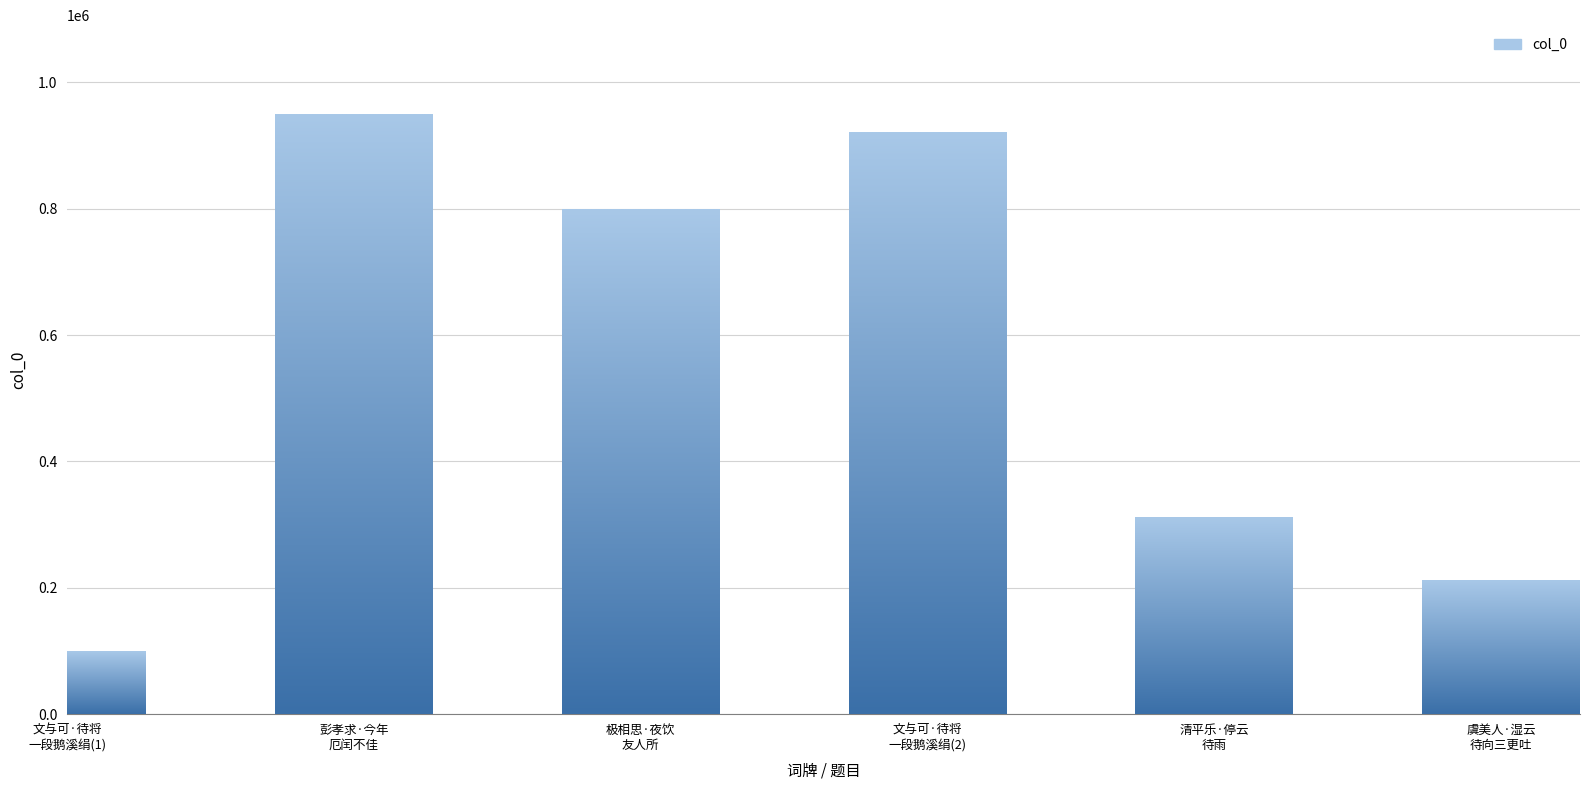

Is it true that the value at 清平乐·停云
待雨 is 472723?

False